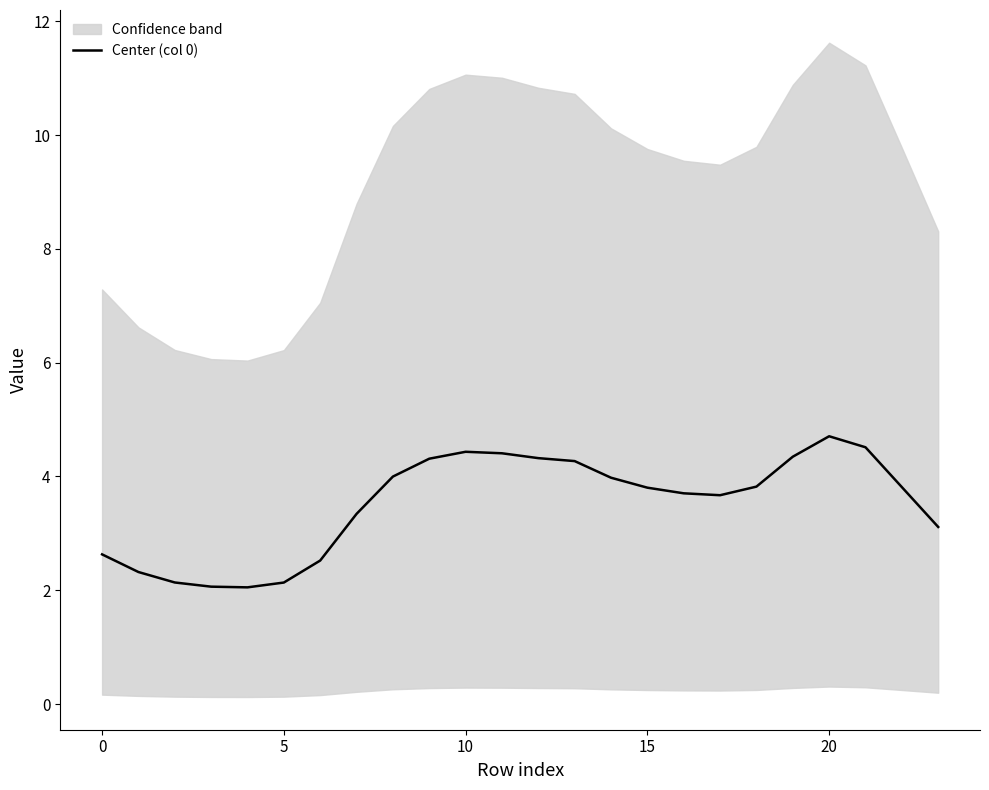

At which label does the data first exceed 3?

7